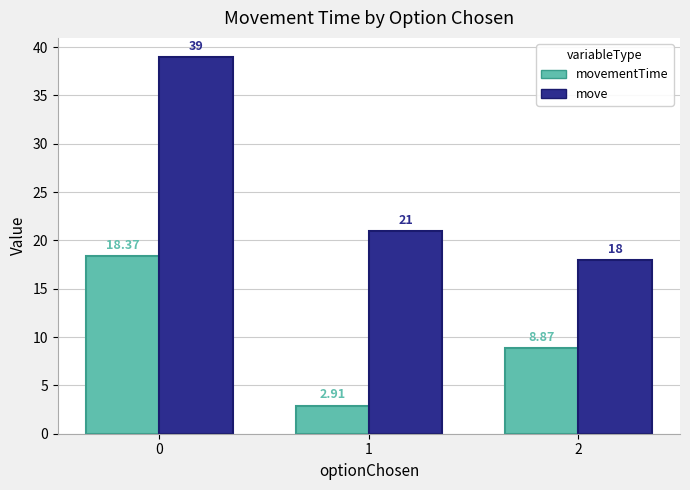

True or false: movementTime has a value of 8.9 at 2.

True